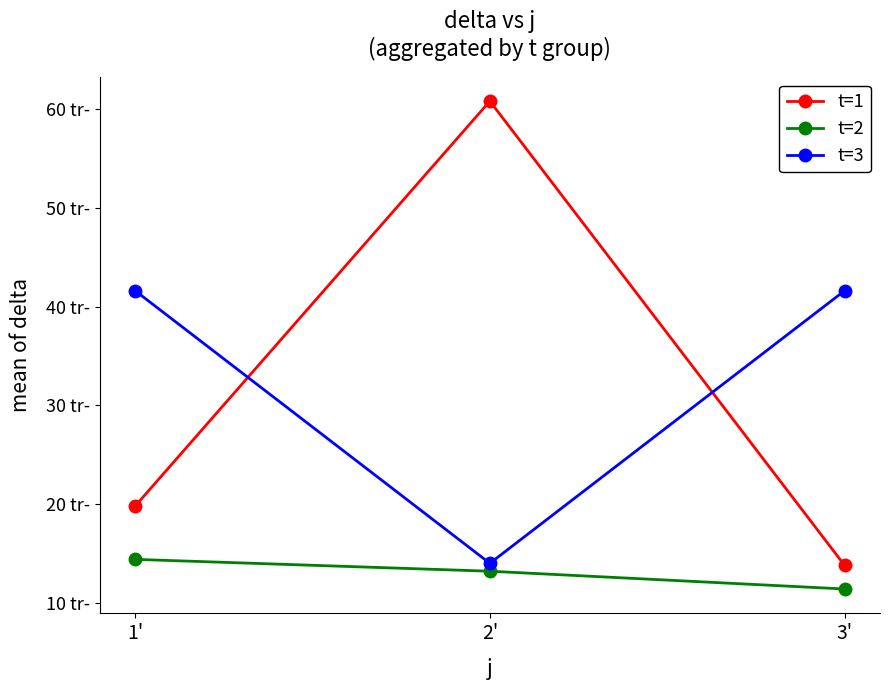

Where does the t=2 series first go above 13?

1'